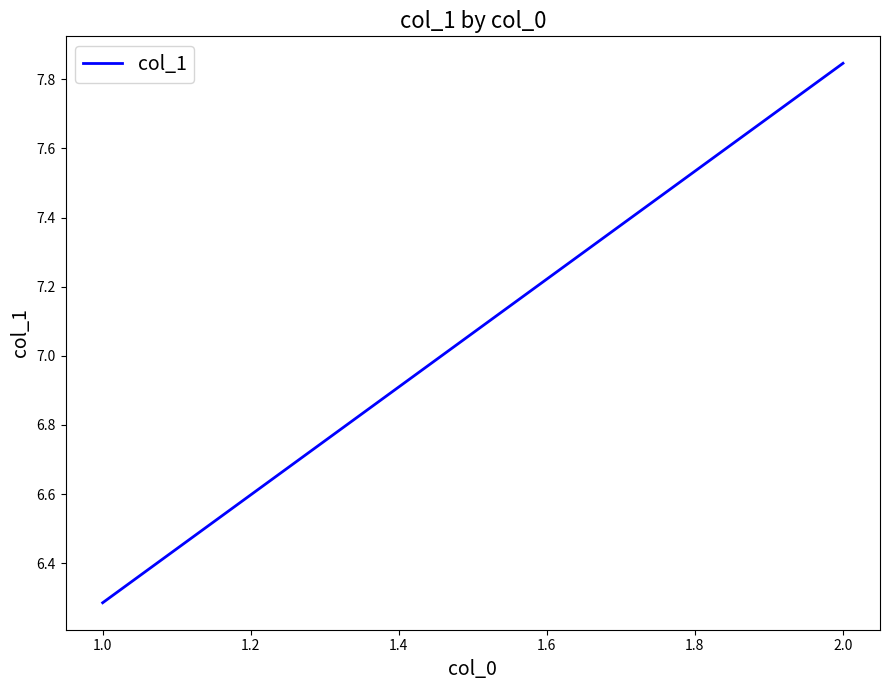

How many lines are shown in the chart?

1